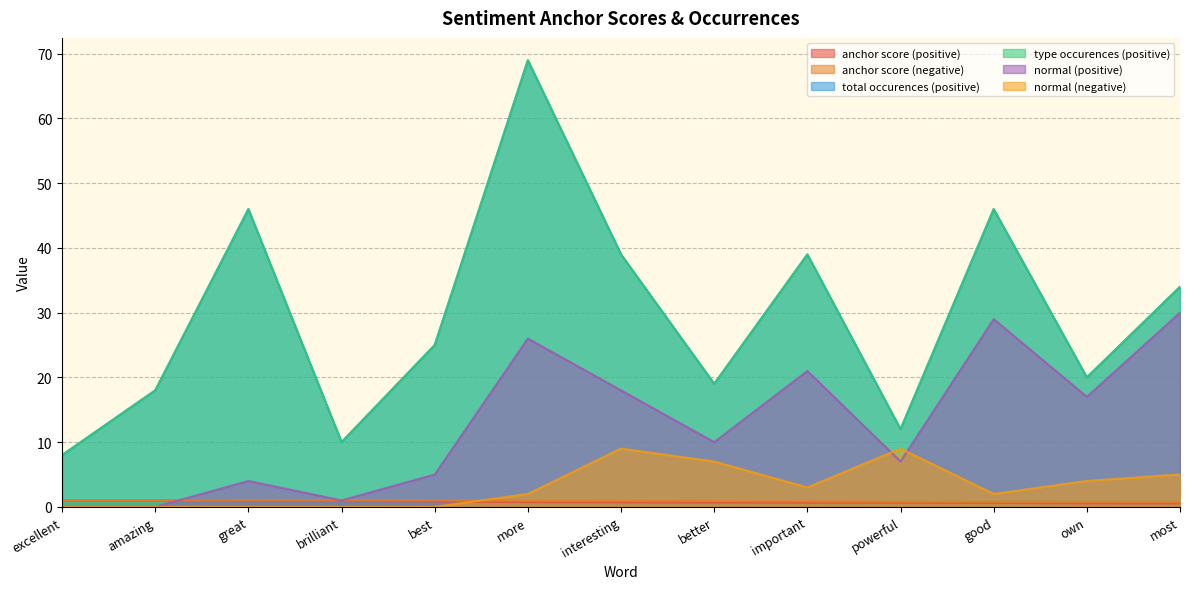

Which series ends up on top after the final intersection of anchor score (positive) and normal (negative)?

normal (negative)